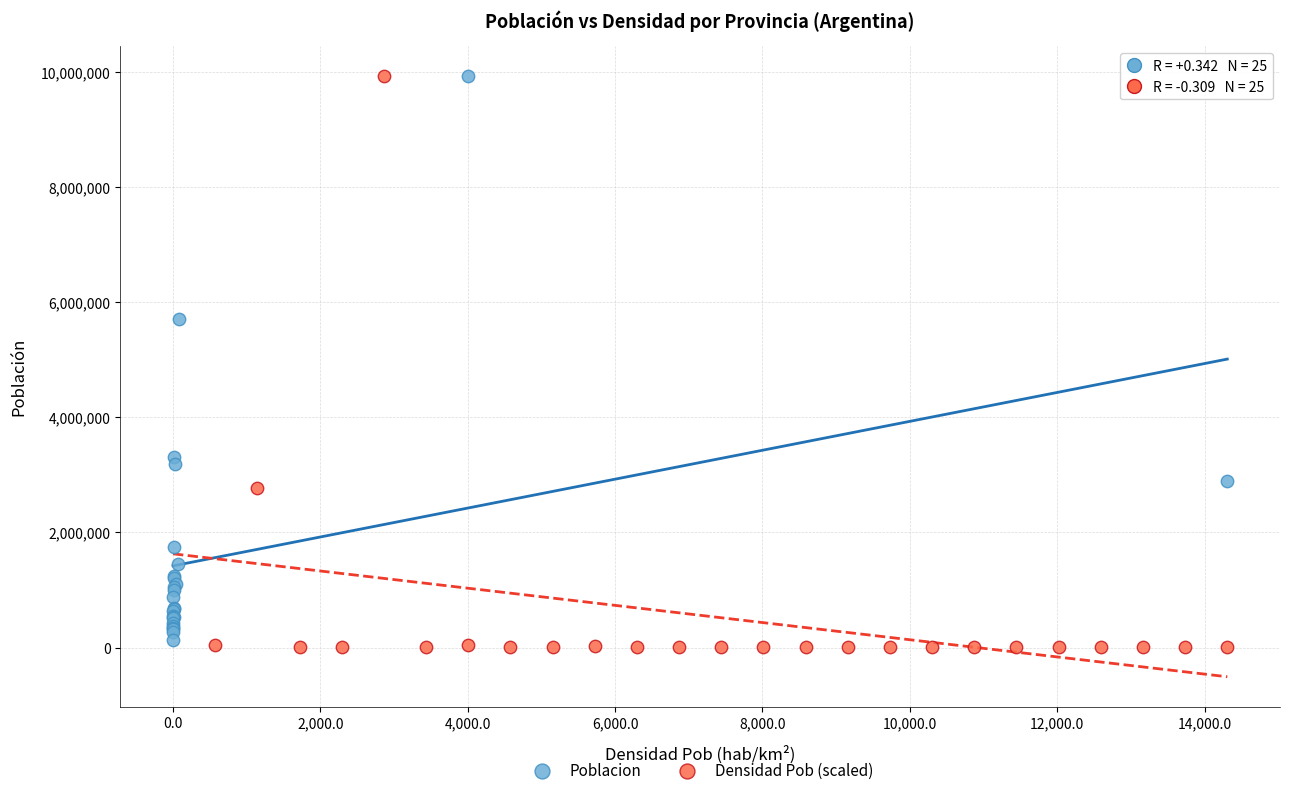

What are all the series names shown in the legend?

Poblacion, Densidad Pob (scaled)